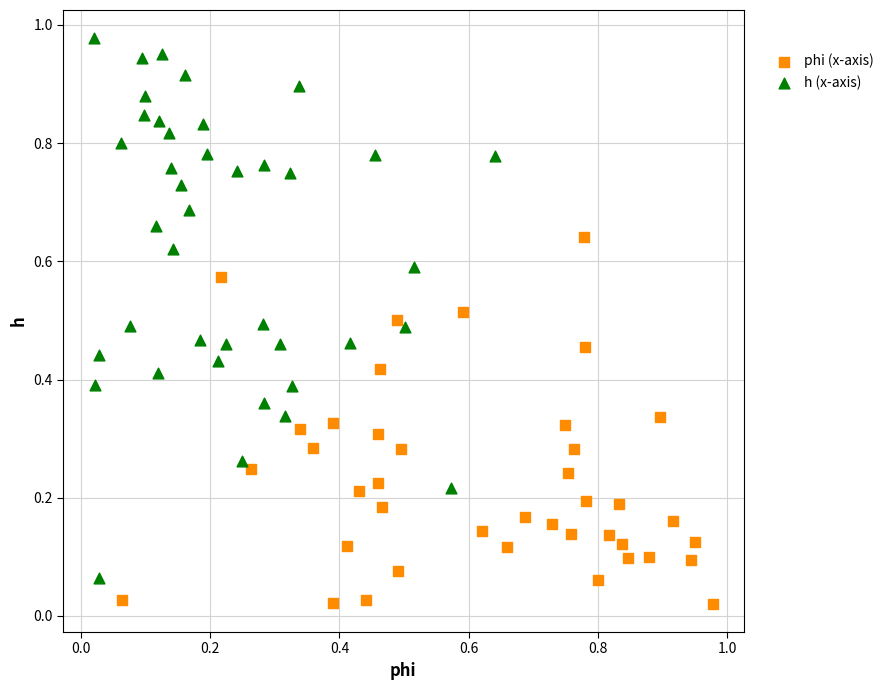

Which series contains the lowest Y value?

phi (x-axis)